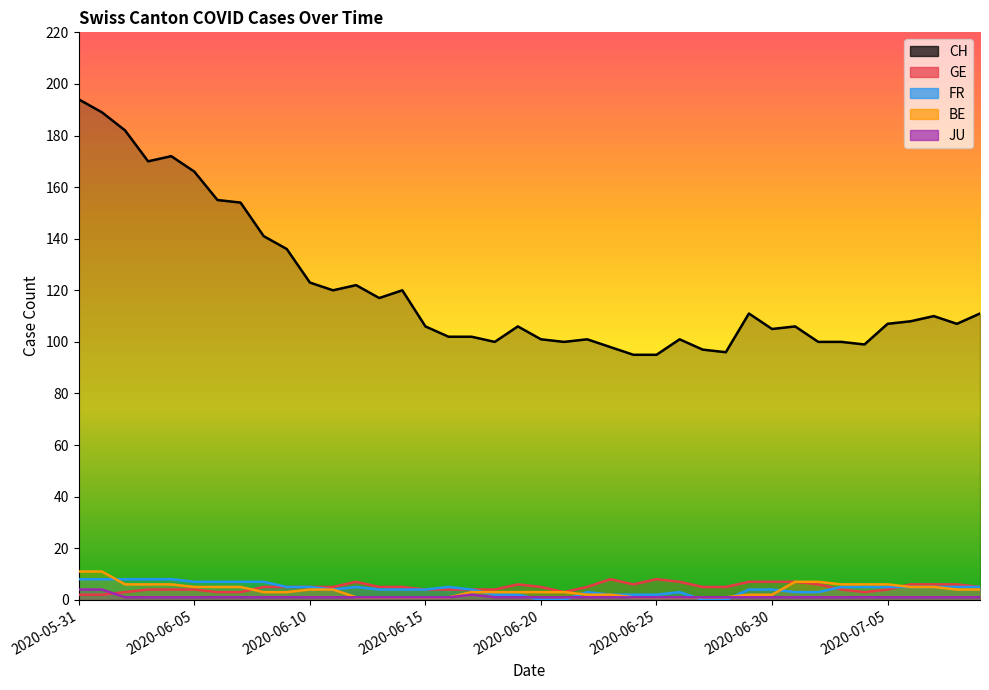

Between 2020-06-04 and 2020-06-06, which series saw the biggest shift?

CH